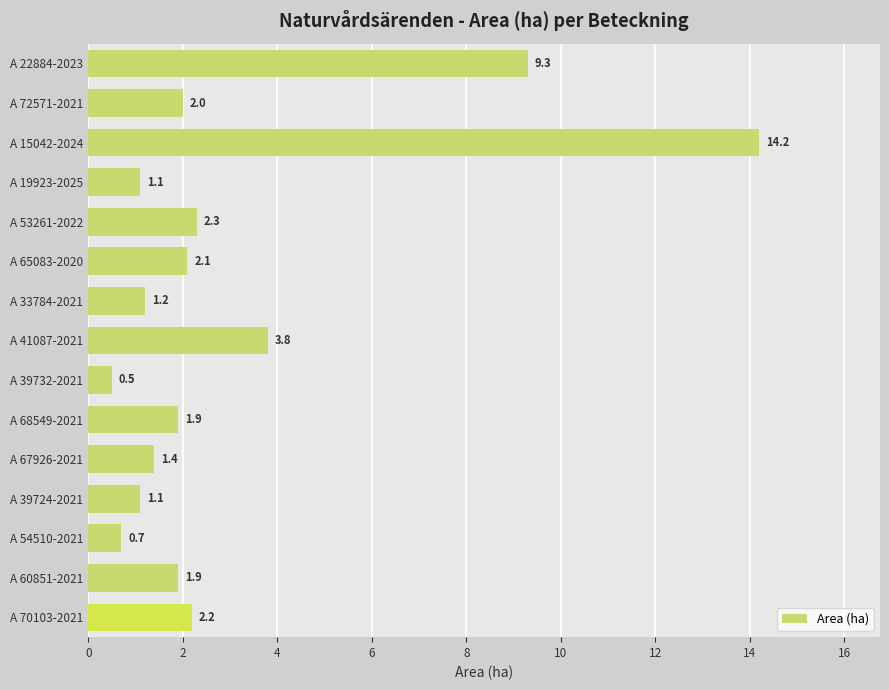

What is the maximum value shown in the chart?

14.2